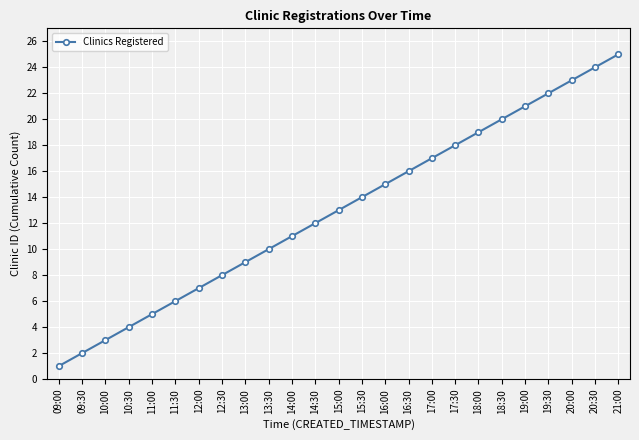

True or false: the data shows 9 at 18:00.

False